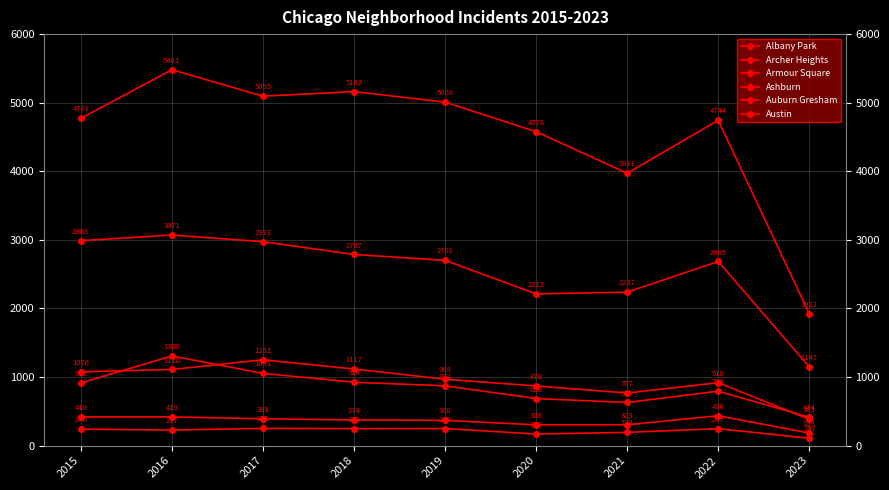

Which series changed the most between 2016 and 2019?

Austin